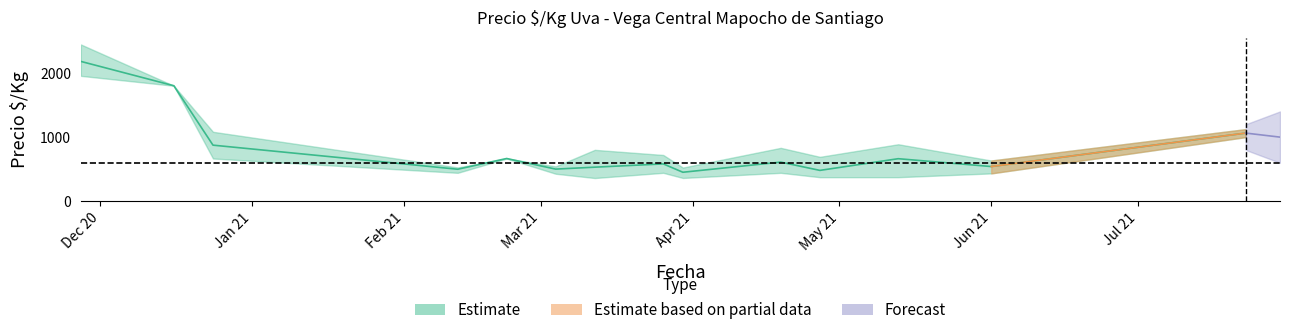

Count the number of categories in the chart.

14